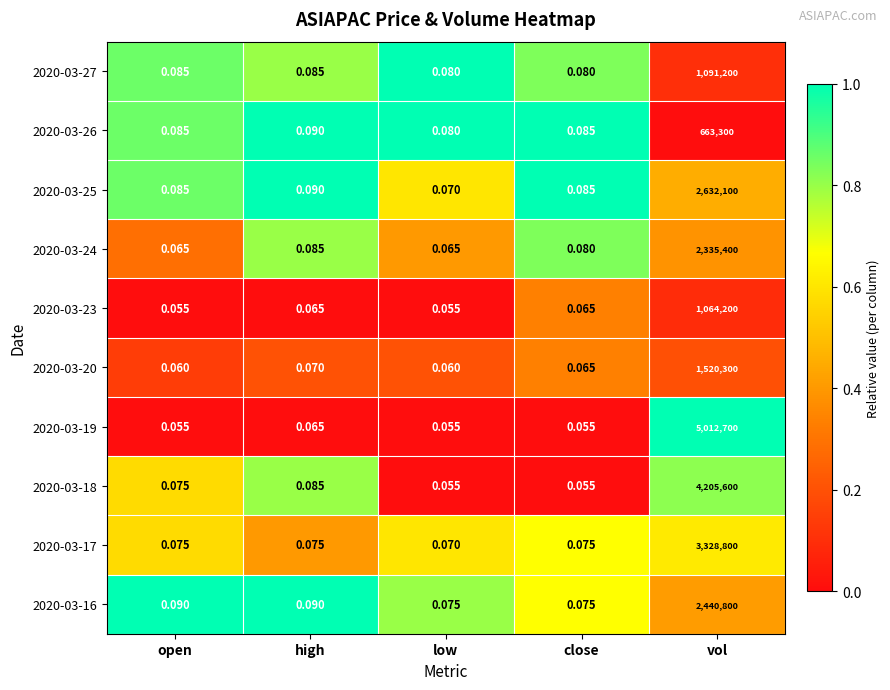

At which category is the sum across all series the highest?

vol